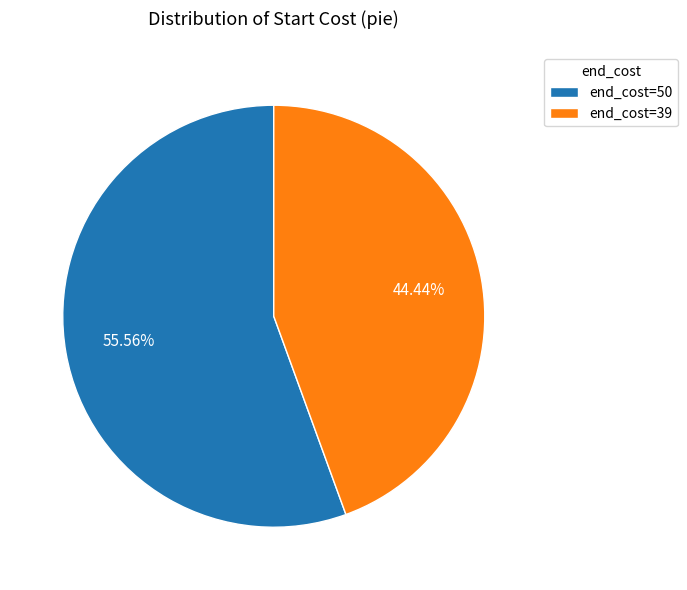

Between end_cost=39 and end_cost=50, which is larger?

end_cost=50